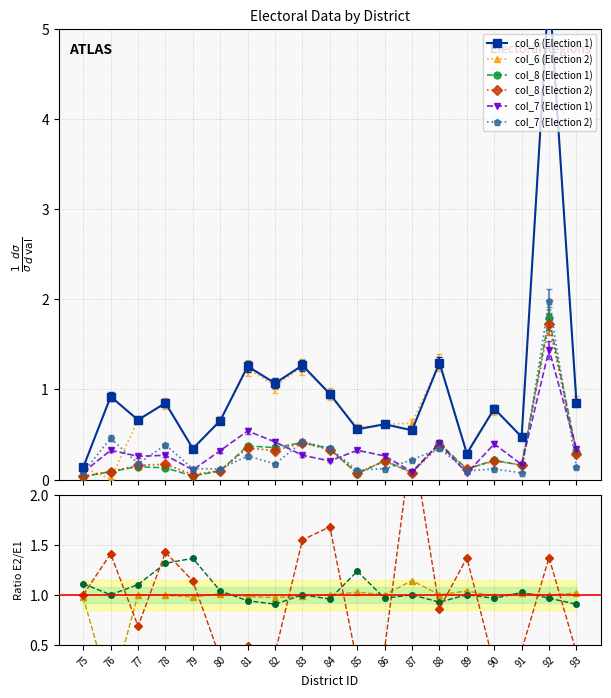

At which category does the chart reach its peak across all series?

92